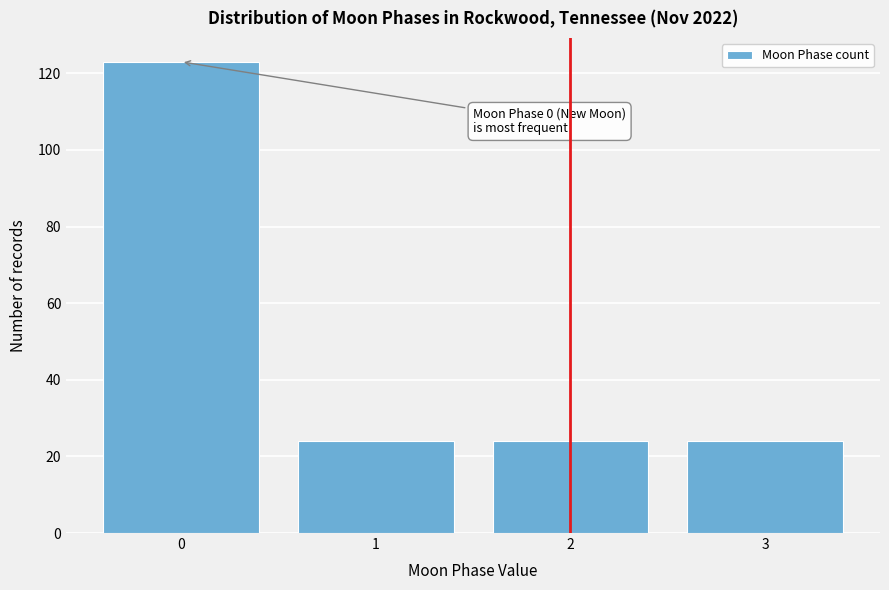

Which range on the x-axis has the tallest bar?

-0.5 to 0.5